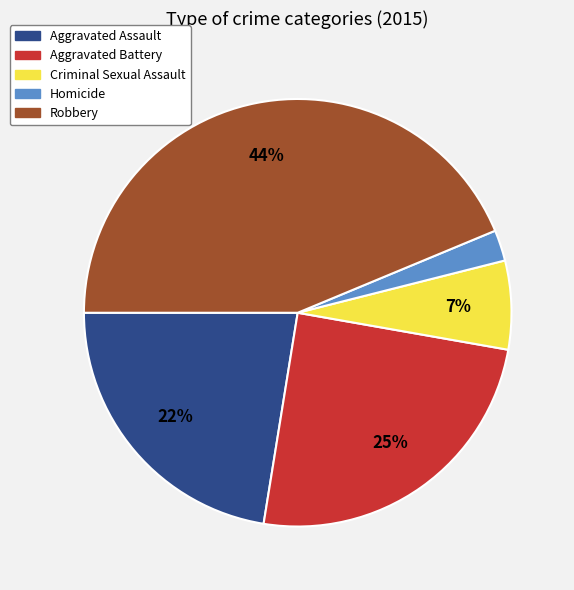

To the nearest percent, what is the difference between the Aggravated Battery and Robbery slice percentages?

19%